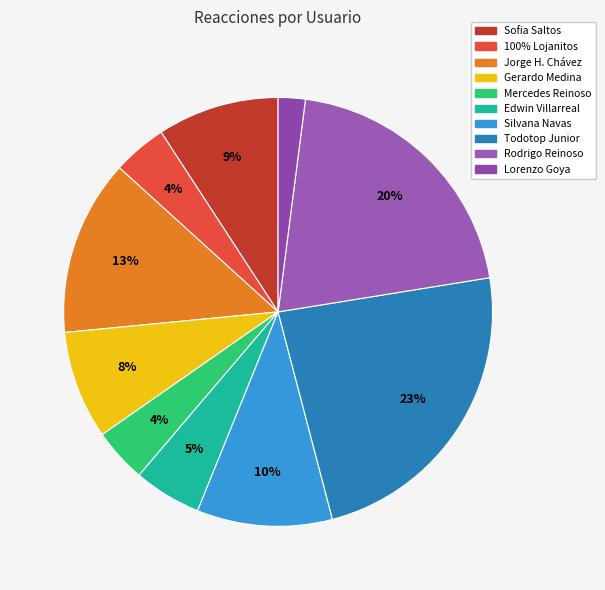

To the nearest percent, what percentage of the pie is Jorge H. Chávez?

13%